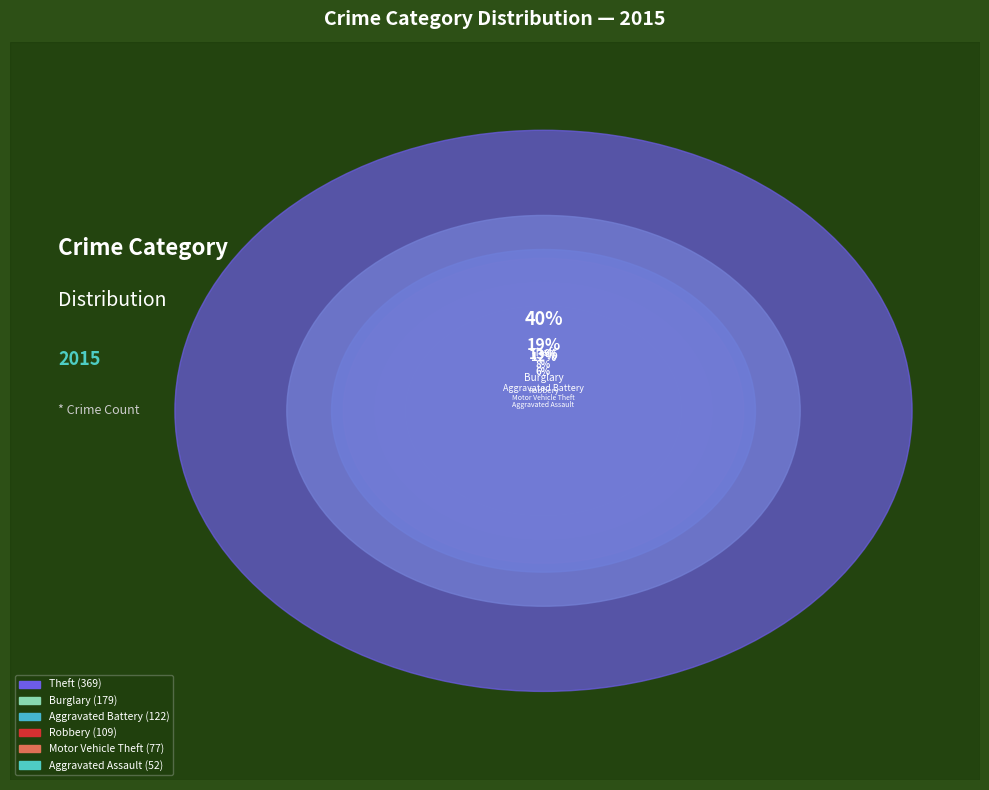

The Motor Vehicle Theft slice represents 17% of the pie. True or false?

False